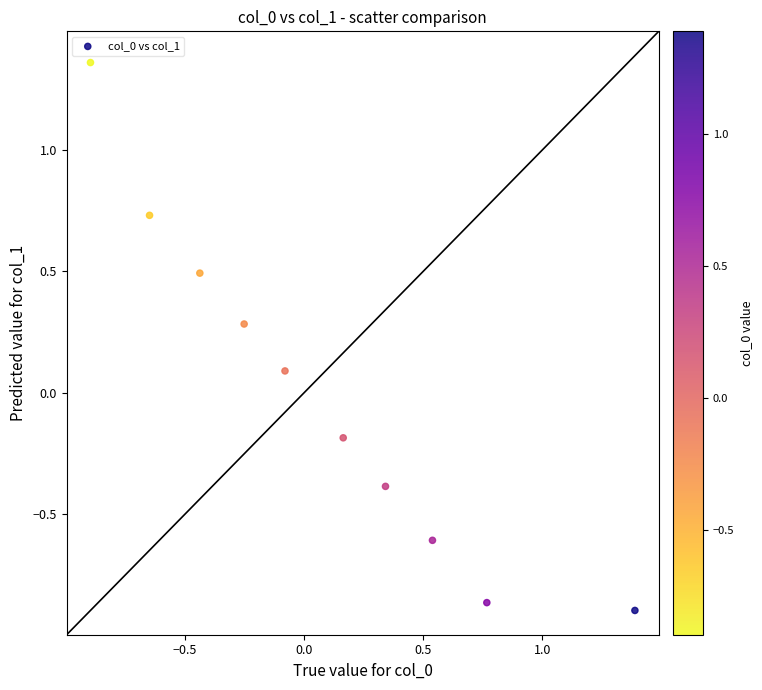

What is the range of X values (max minus min)?

2.3